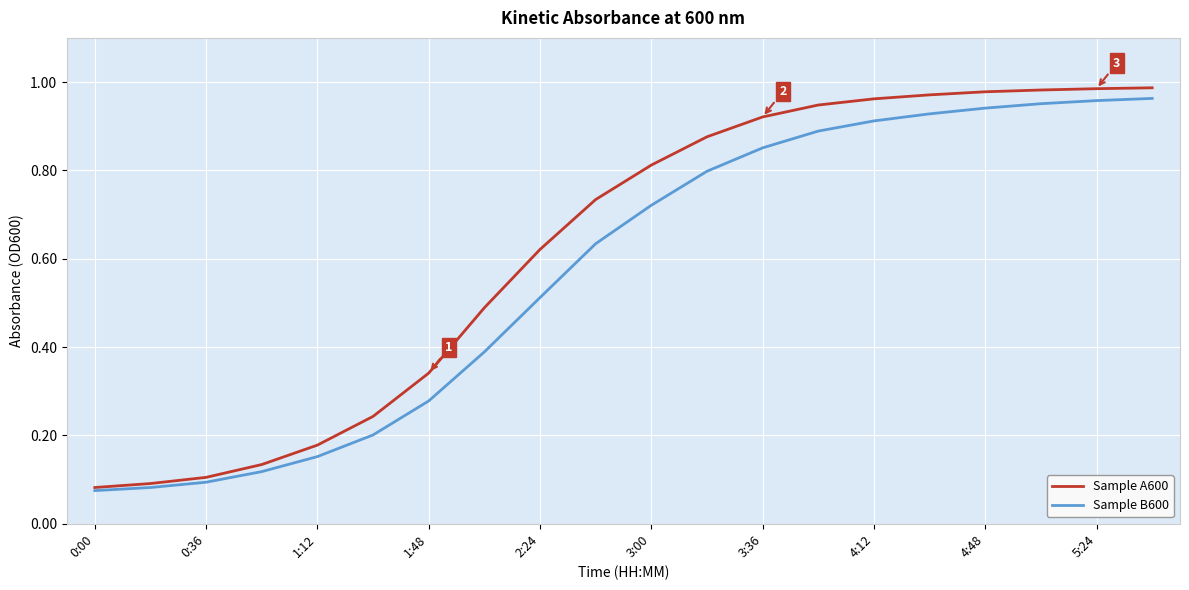

Rank the series by their average value, from highest to lowest.

Sample A600, Sample B600